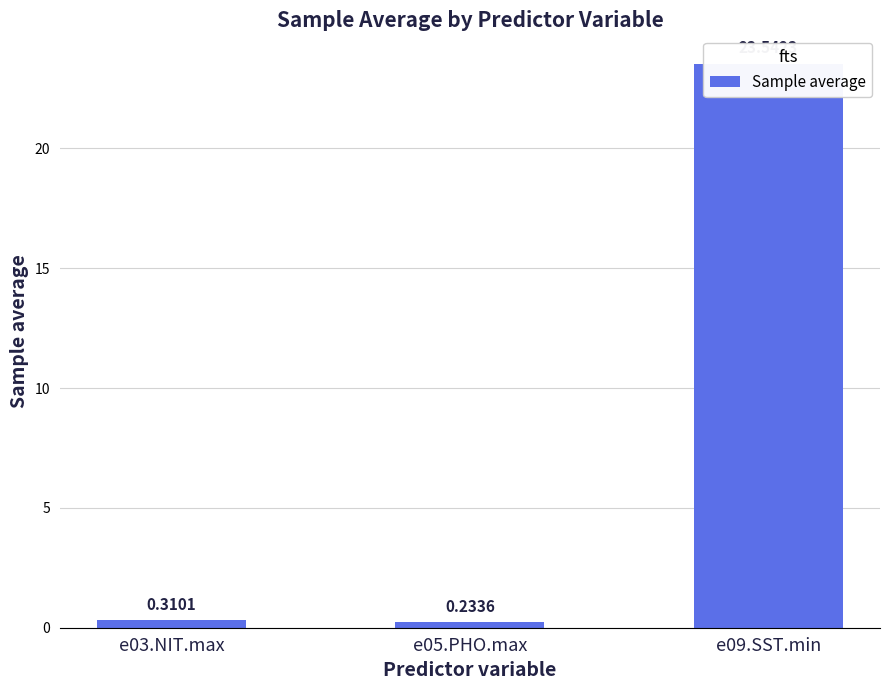

Does the chart contain any negative values?

No